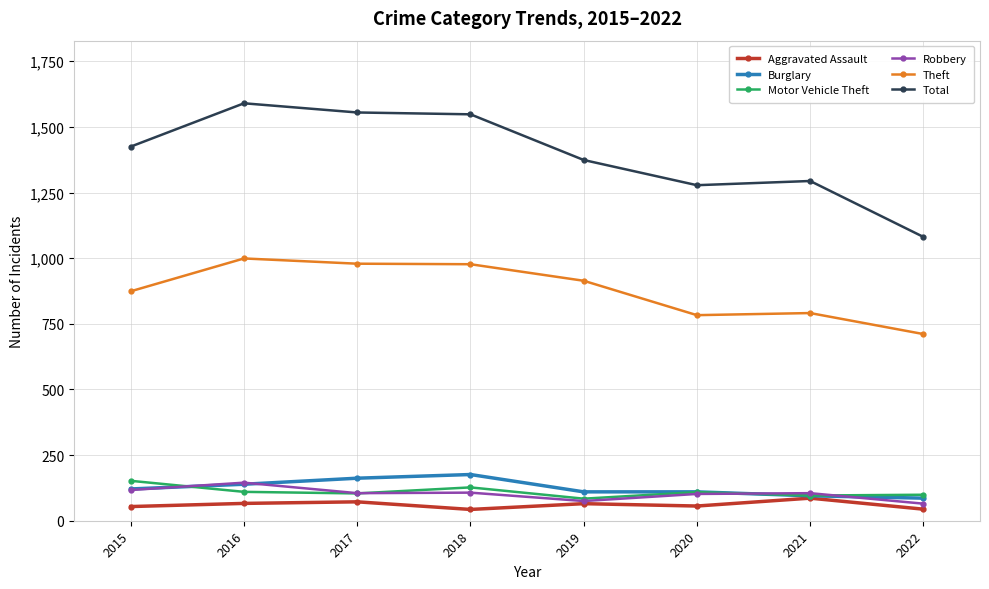

What is the highest value of the Robbery series?

145